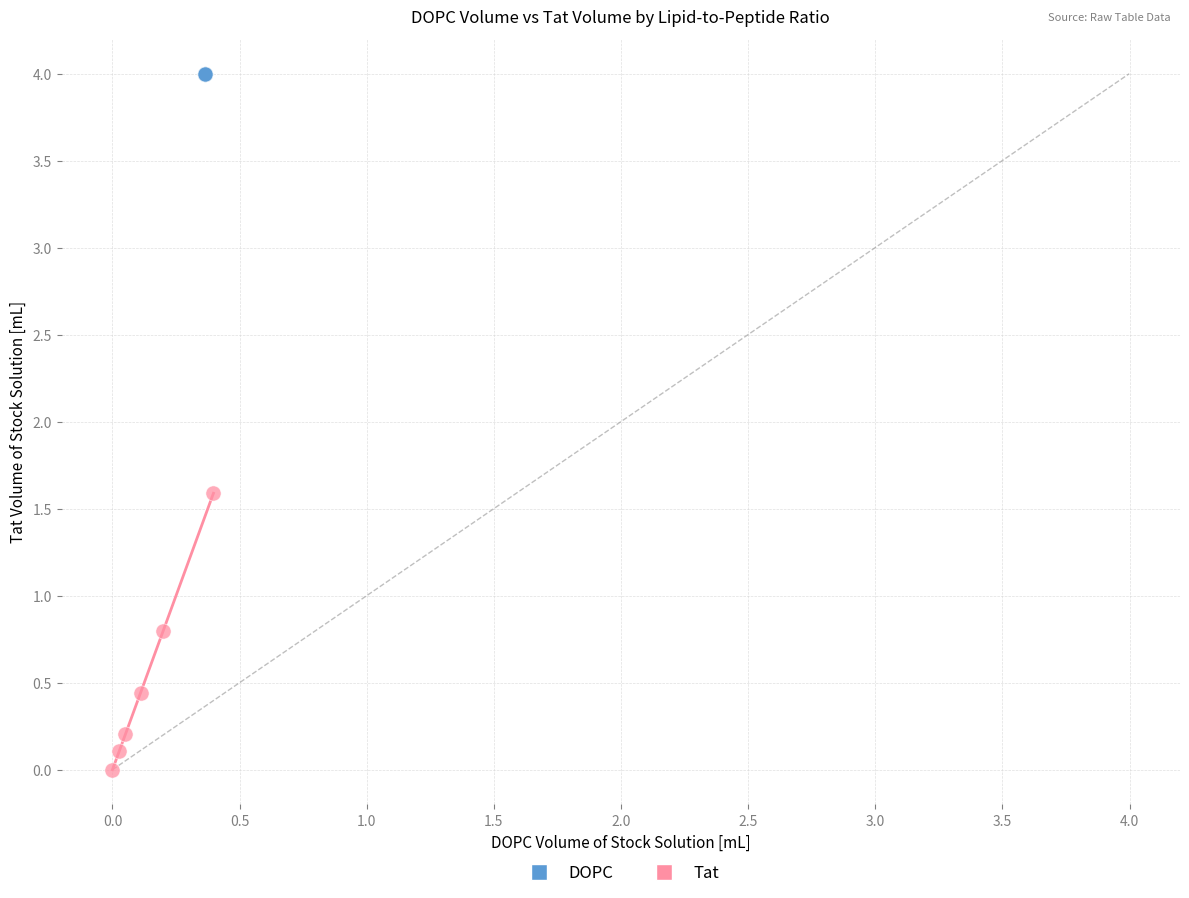

Which series reaches the maximum Y coordinate?

DOPC